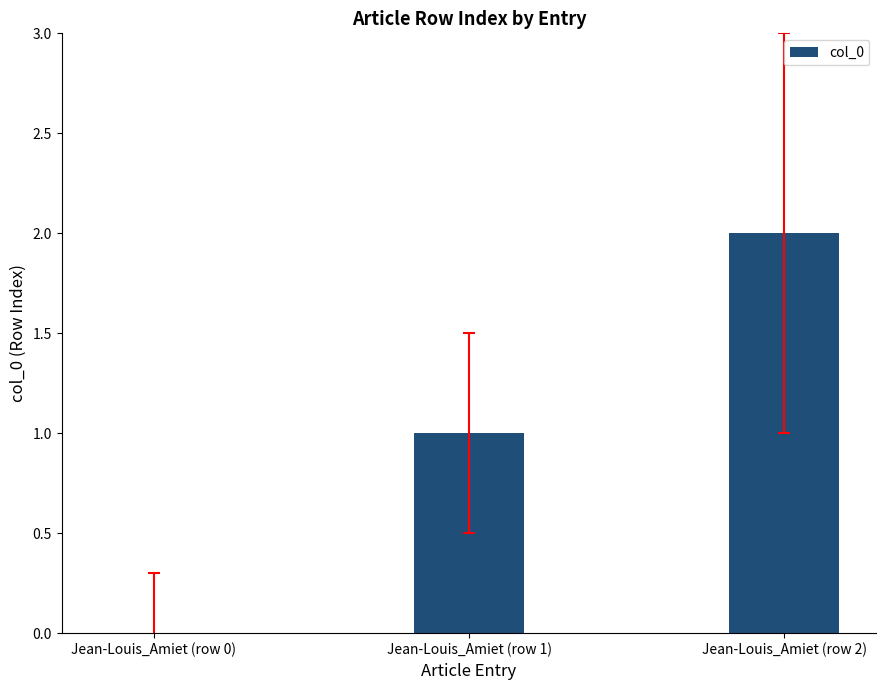

At which category does the chart reach its peak across all series?

Jean-Louis_Amiet (row 2)